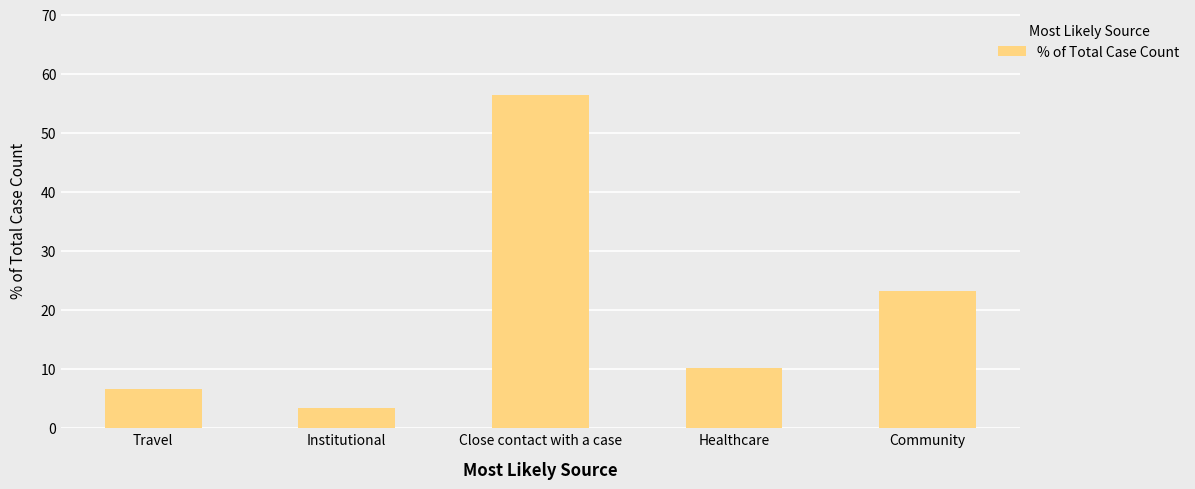

Rank the categories by value from lowest to highest.

Institutional, Travel, Healthcare, Community, Close contact with a case